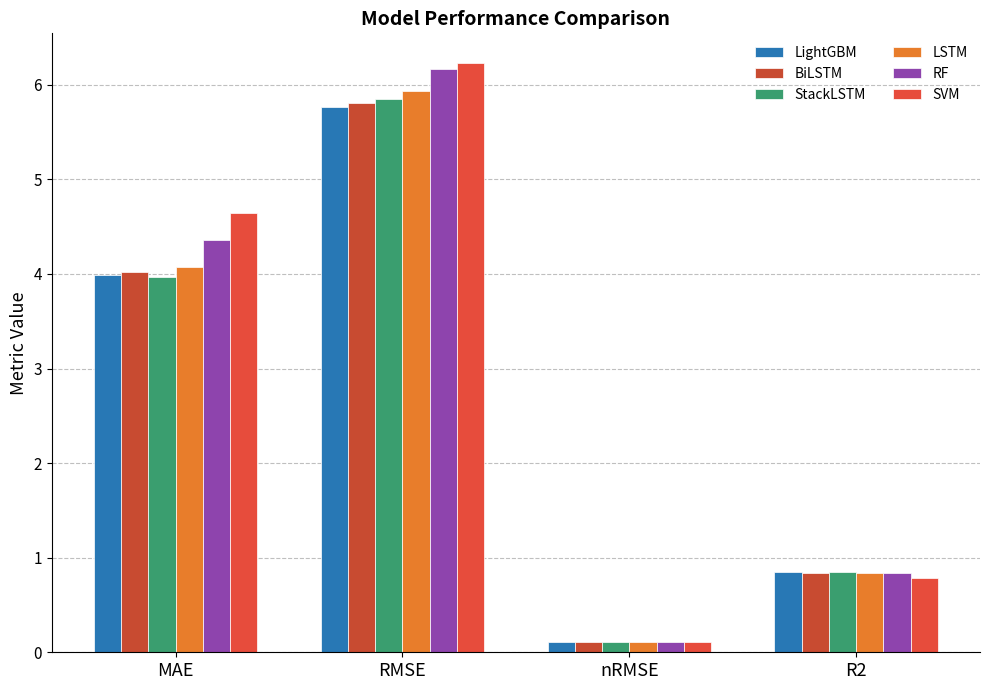

What is the difference between the highest and lowest values at R2?

0.1